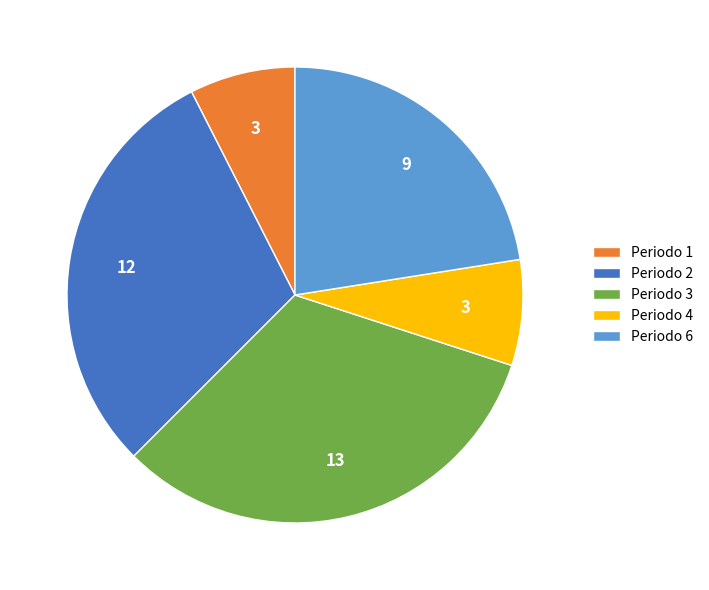

Do Periodo 2 and Periodo 3 together represent more than half of the pie?

Yes